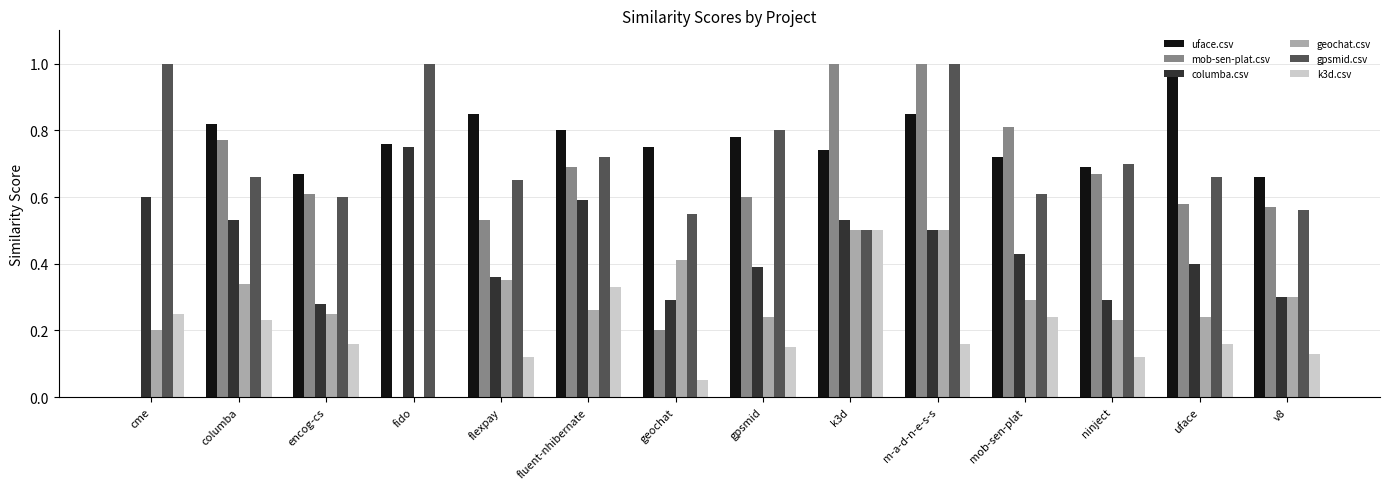

Between geochat and uface, which series saw the biggest shift?

mob-sen-plat.csv